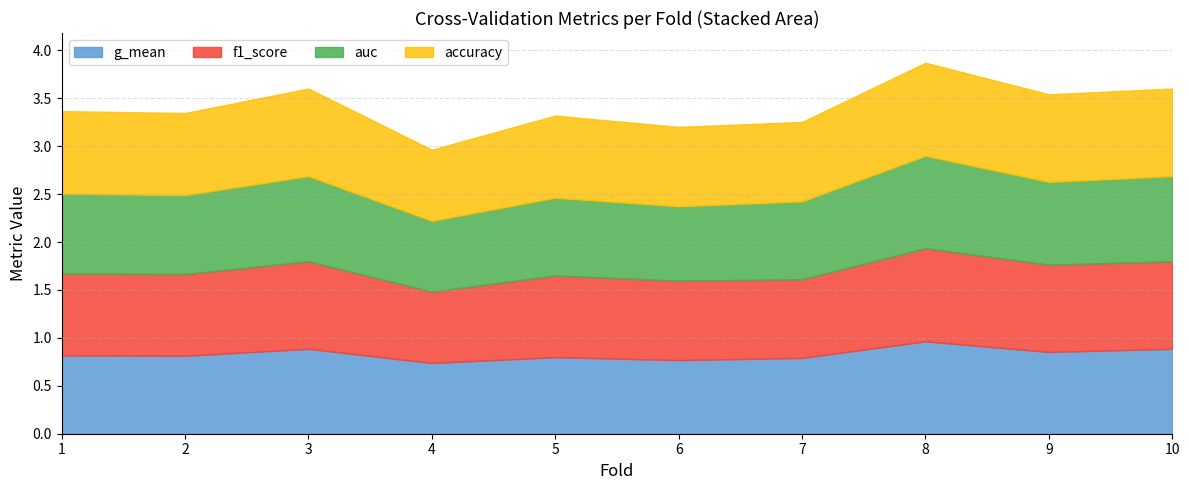

True or false: g_mean has a value of 0.7 at 4.

True